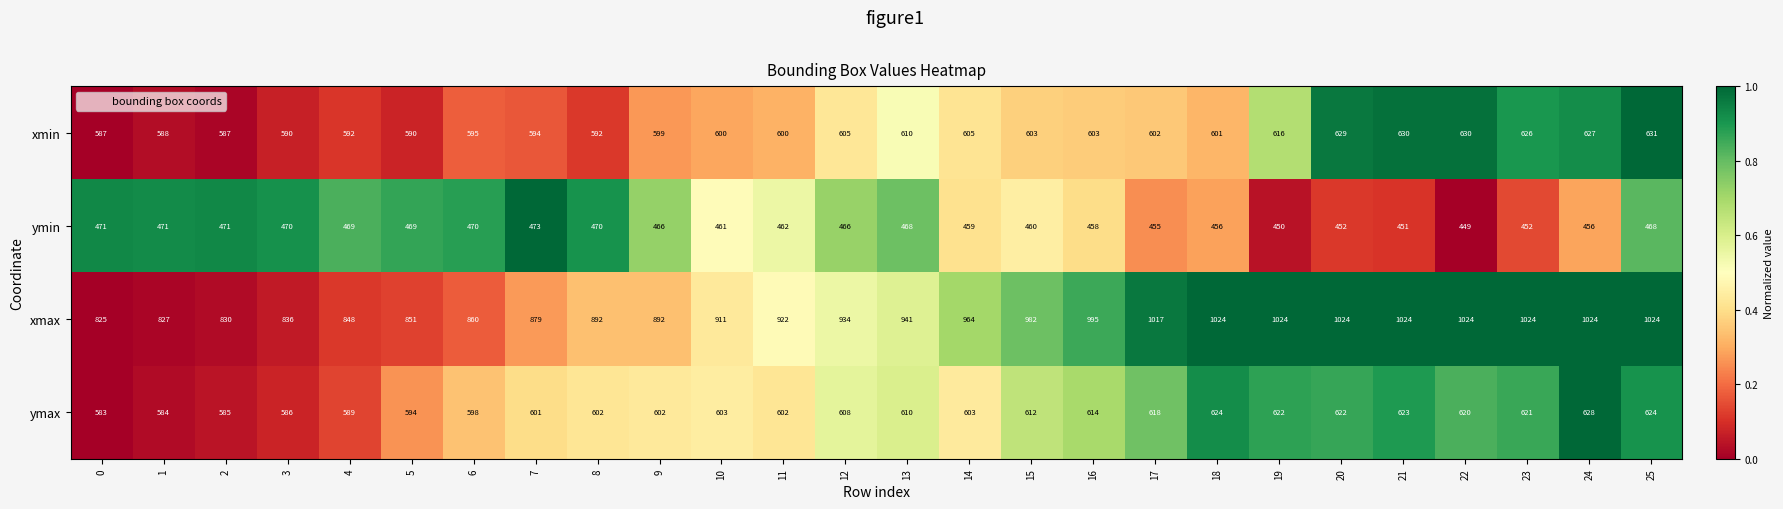

Between 11 and 12, which series saw the biggest shift?

xmax